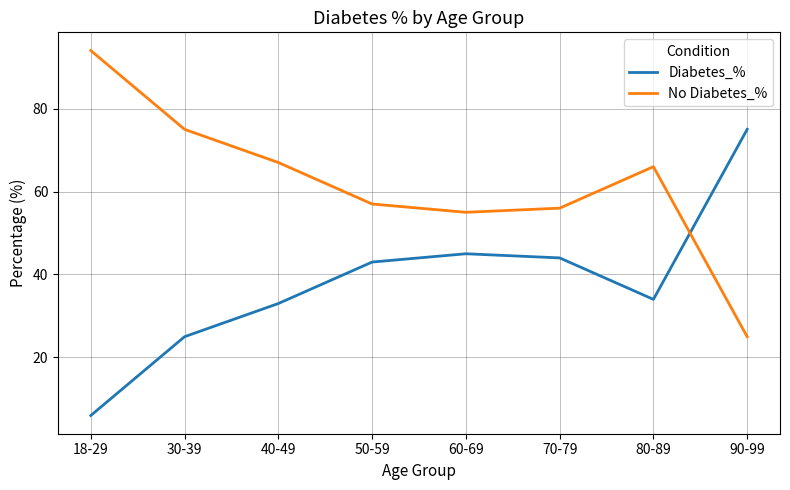

What is the sum of the No Diabetes_% values at 30-39 and 18-29?

169